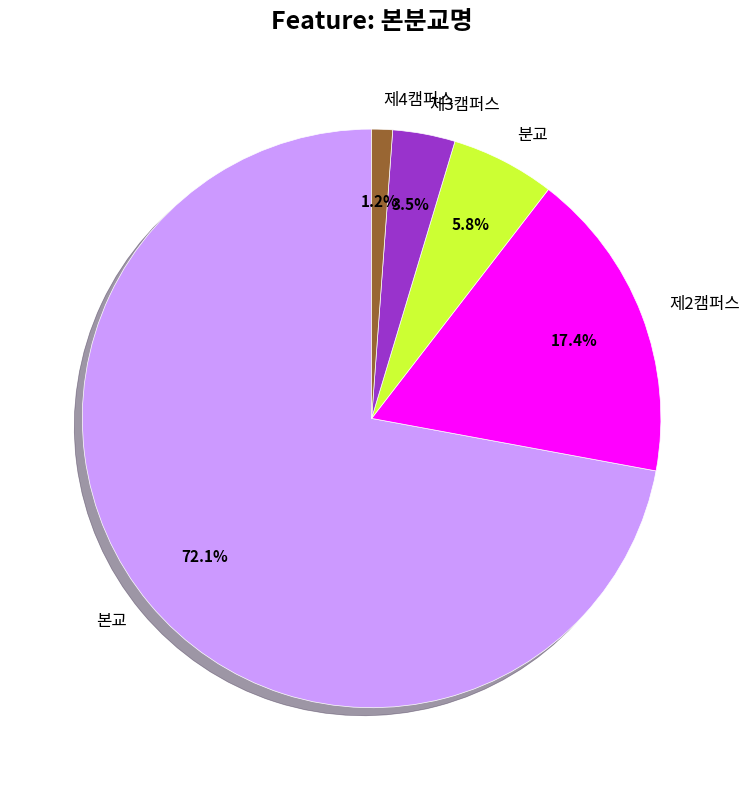

True or false: 제4캠퍼스 accounts for 8% of the total.

False